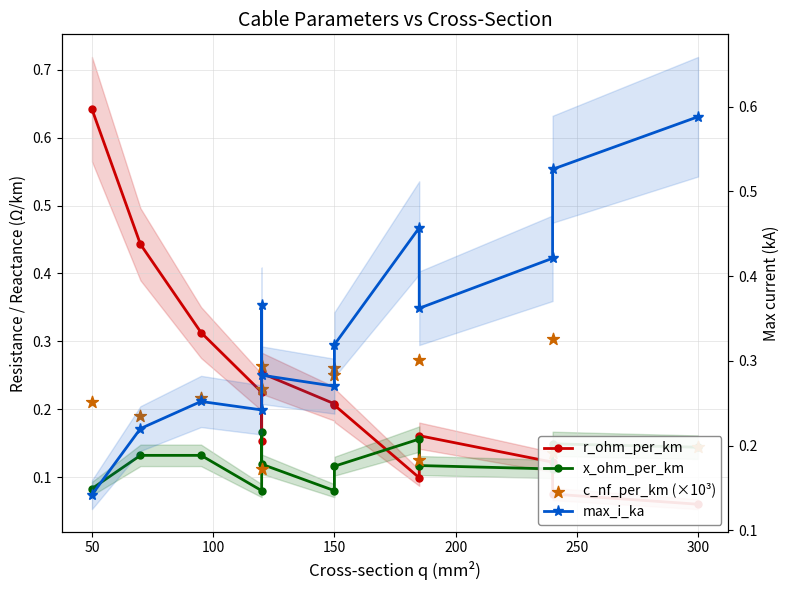

What are all the series names shown in the legend?

r_ohm_per_km, x_ohm_per_km, c_nf_per_km (×10³), max_i_ka